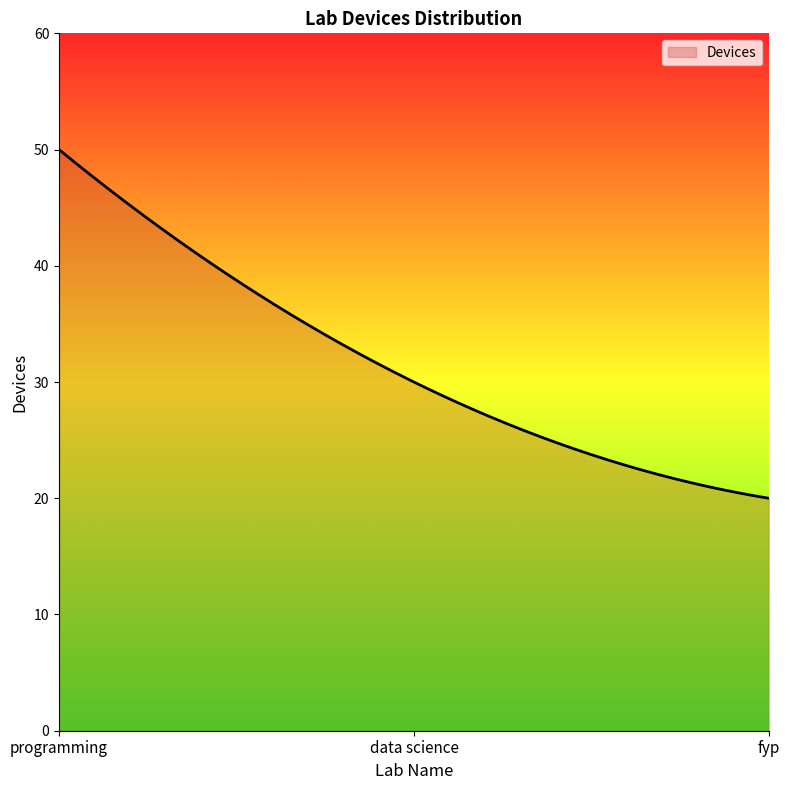

What is the maximum value shown in the chart?

50.0